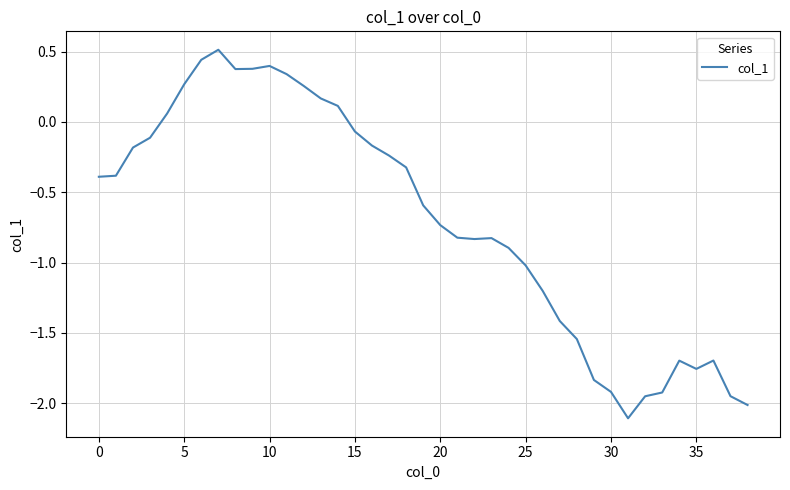

What is the difference between the maximum and minimum values?

2.6